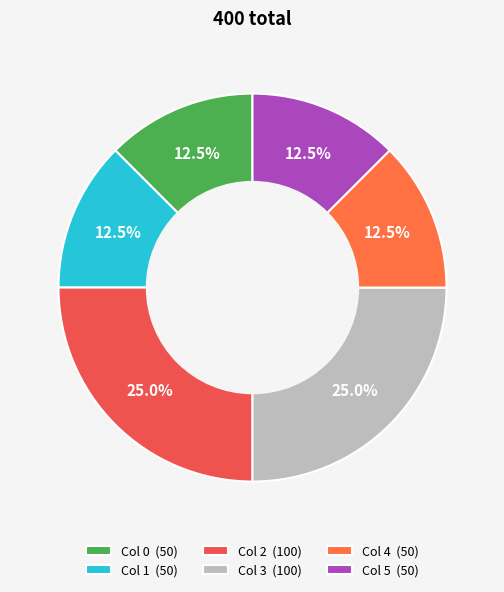

Rank the categories by value from lowest to highest.

0, 1, 4, 5, 2, 3